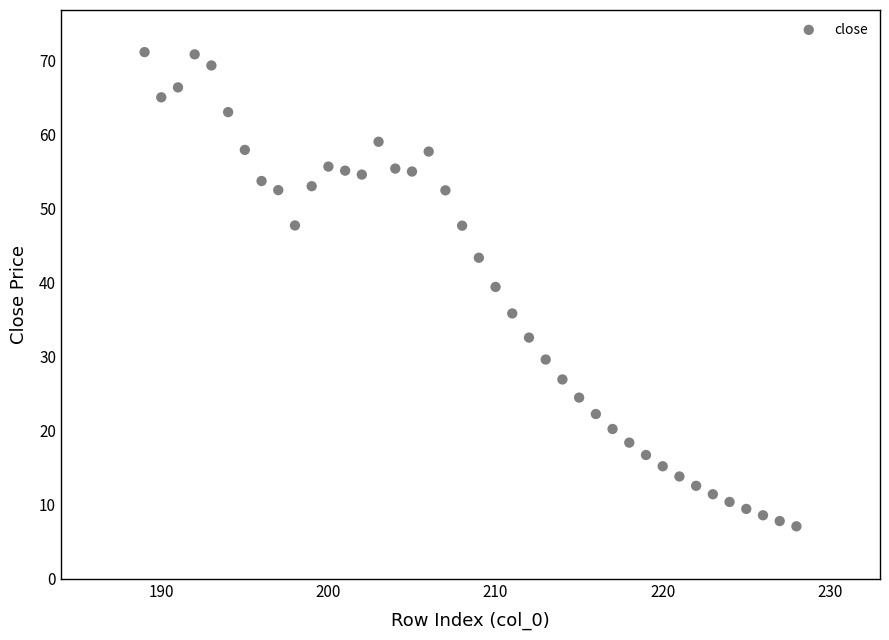

What is the range of Y values (max minus min)?

64.0